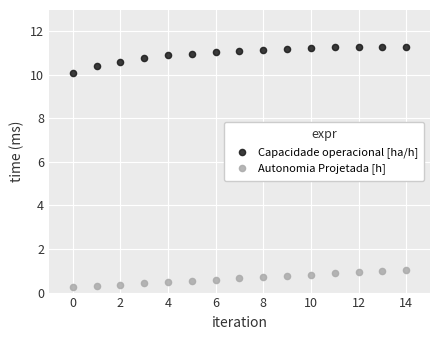

What are all the series names shown in the legend?

Capacidade operacional [ha/h], Autonomia Projetada [h]